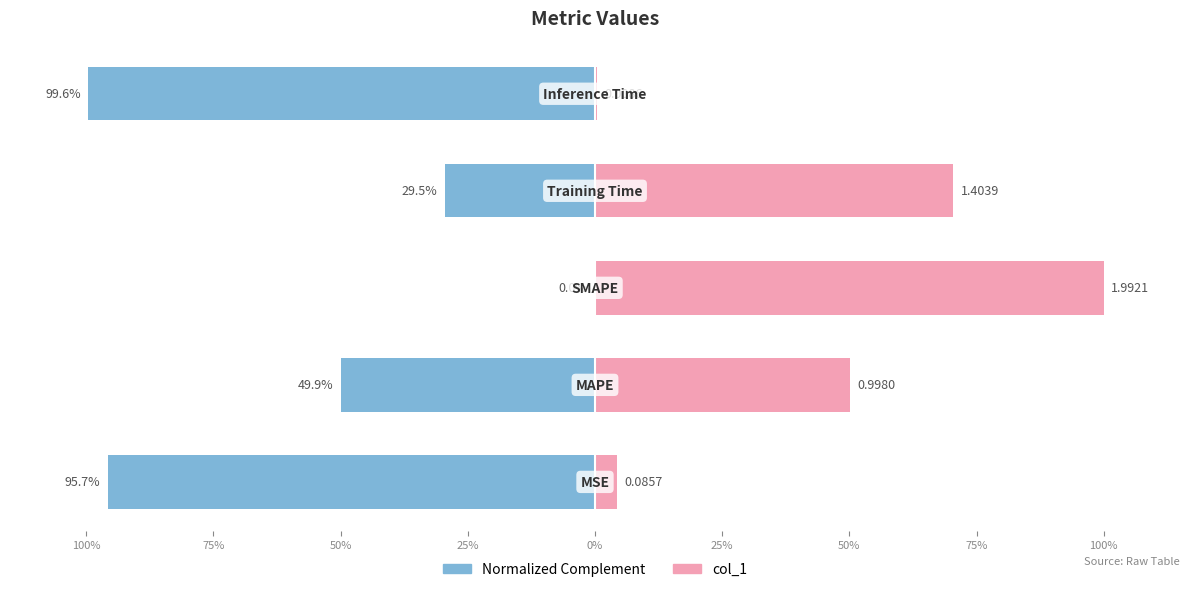

What position from the left is 50%?

3